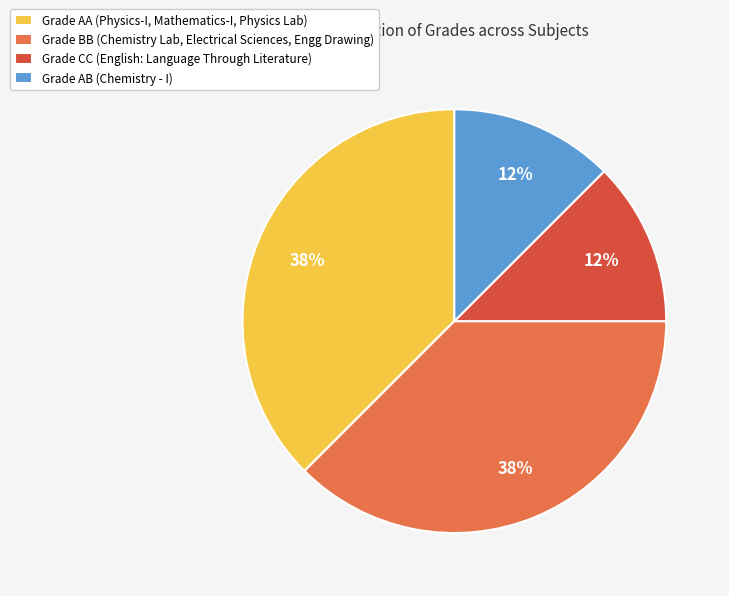

Is there any slice that represents more than half of the pie?

No